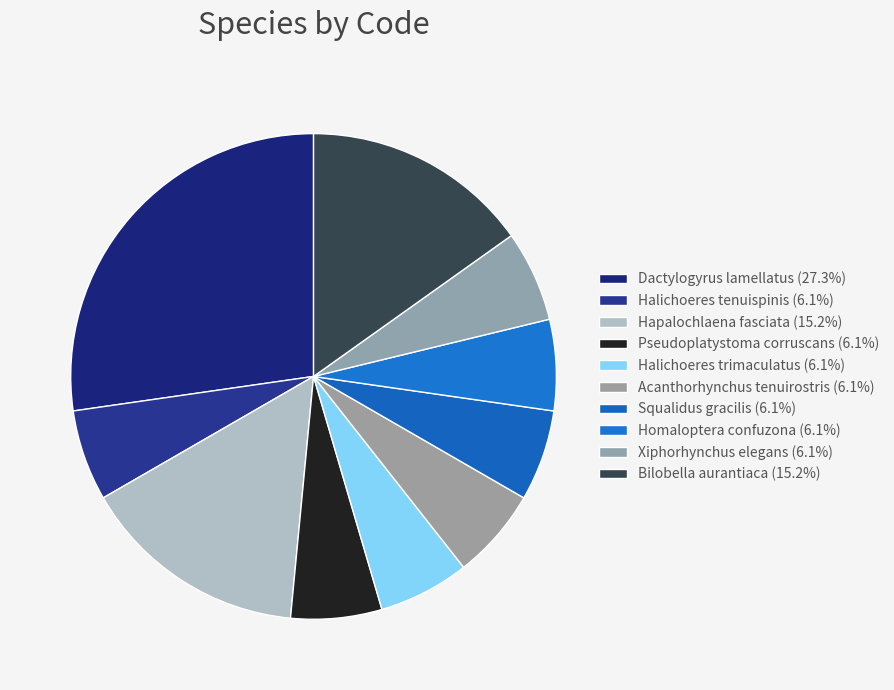

Does Hapalochlaena fasciata account for over 50% of the chart?

No